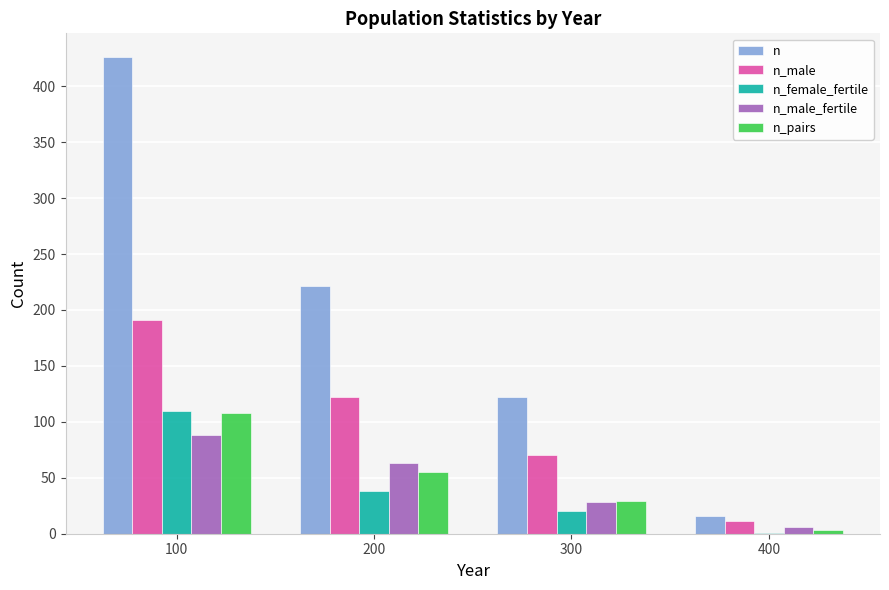

The value of n_female_fertile at 200 is 38. True or false?

True